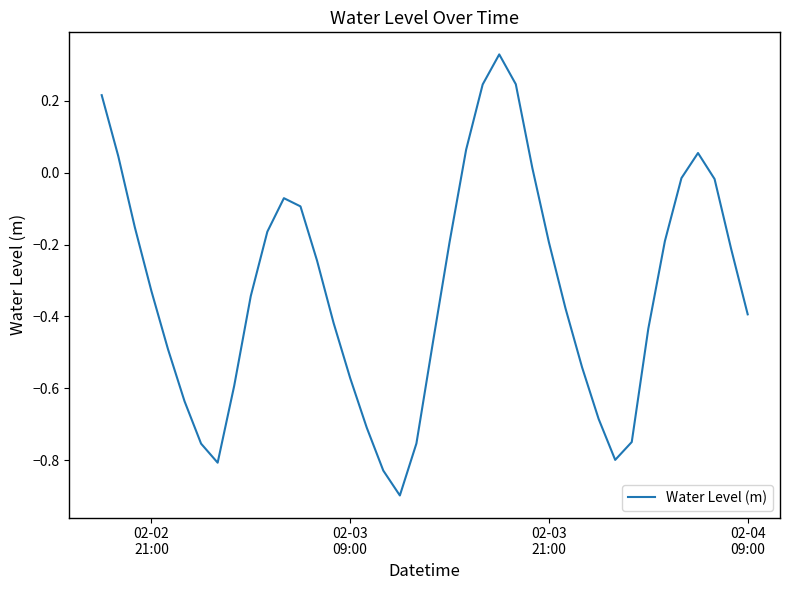

What is the difference between the maximum and minimum values?

1.2